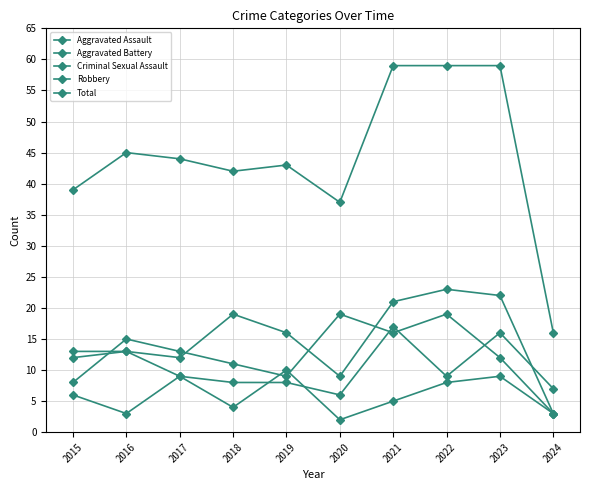

What is the value of the Total point at the 4th from the left?

42